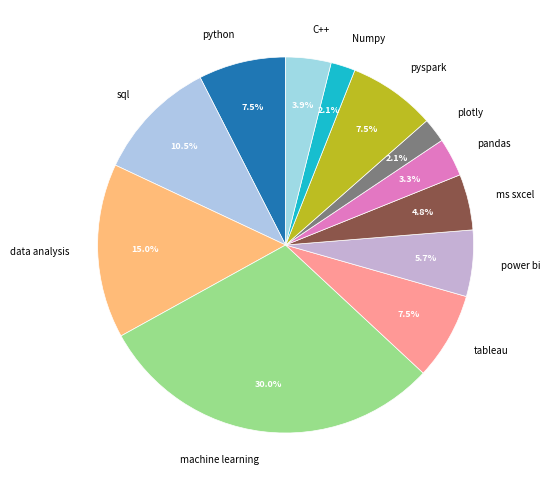

Is there any slice that represents more than half of the pie?

No